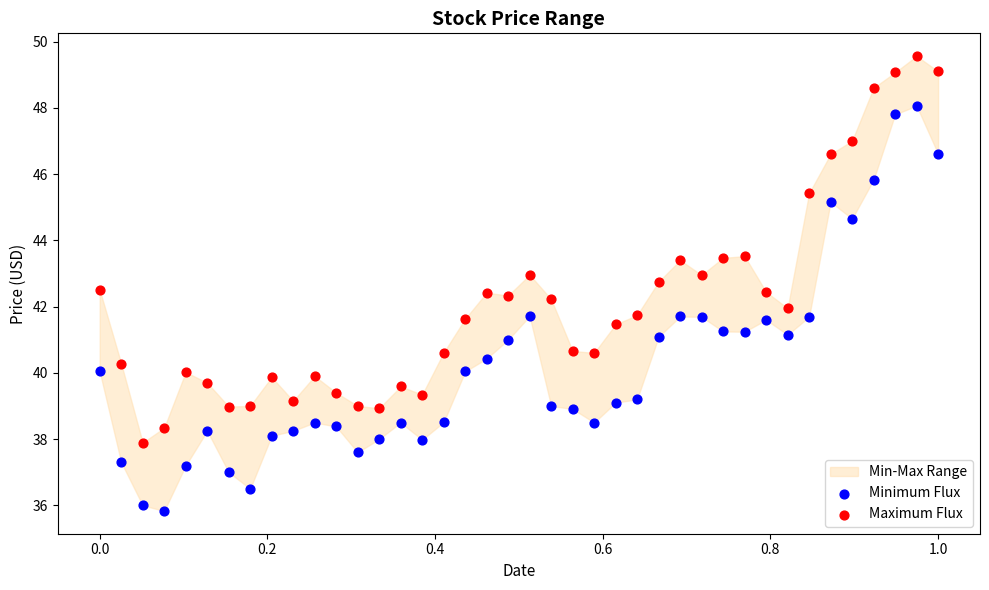

What is the X range (max minus min) for the scatter plot?

1.0